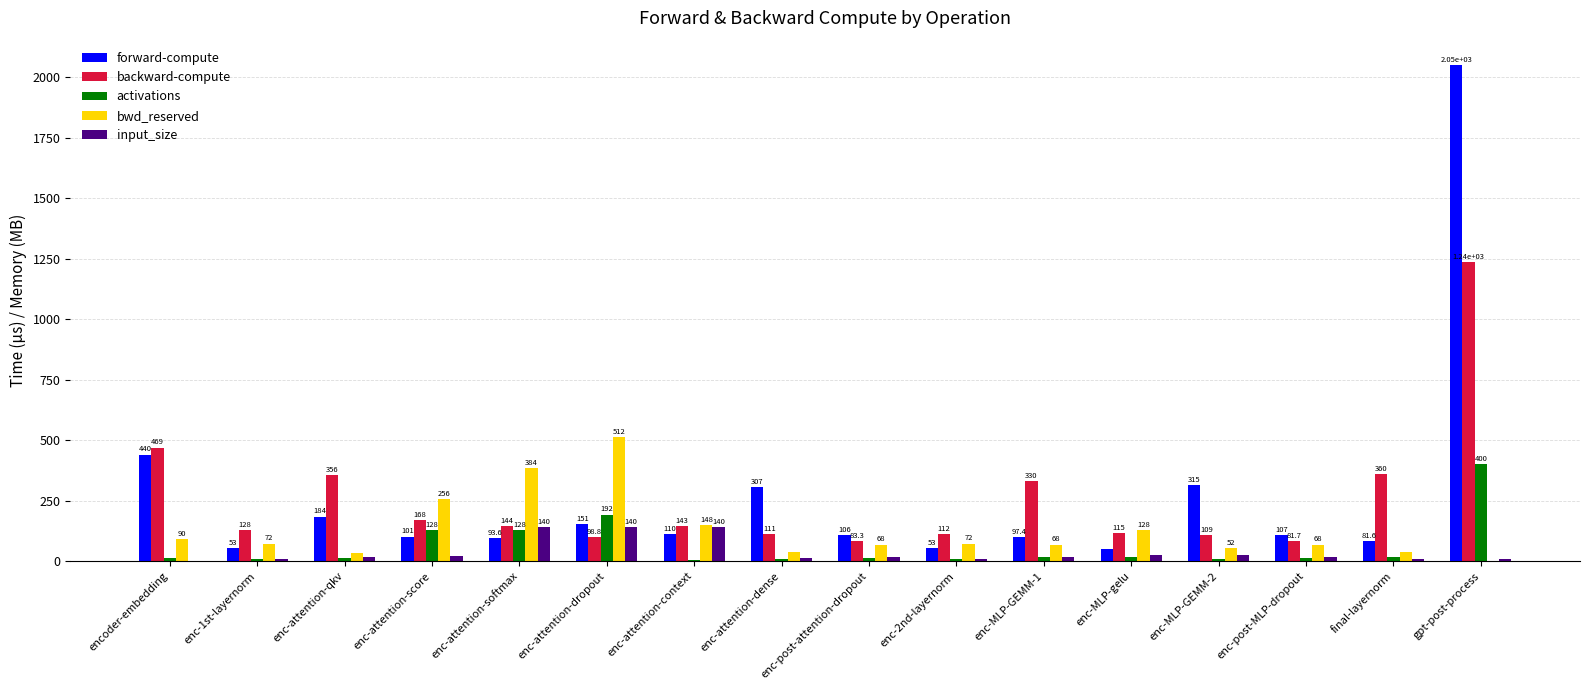

At which label does forward-compute first exceed 107?

encoder-embedding